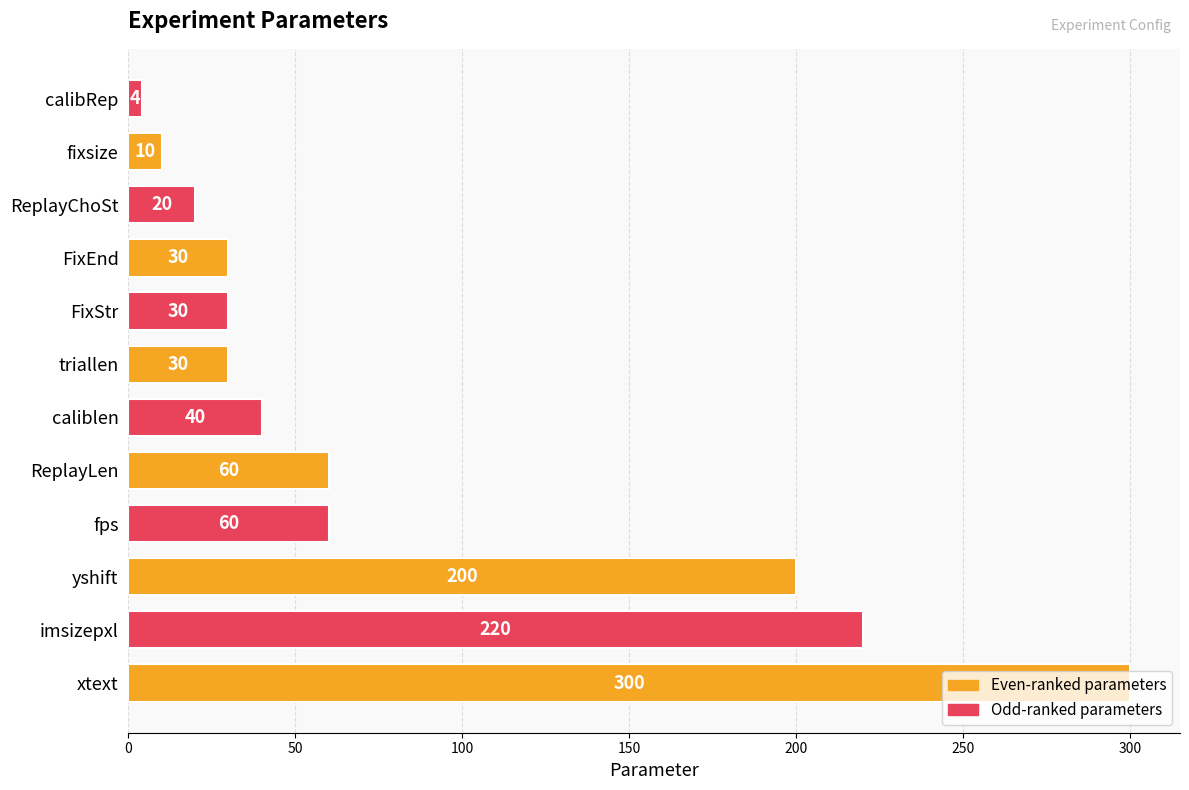

Is it true that the value at FixEnd is 30?

True